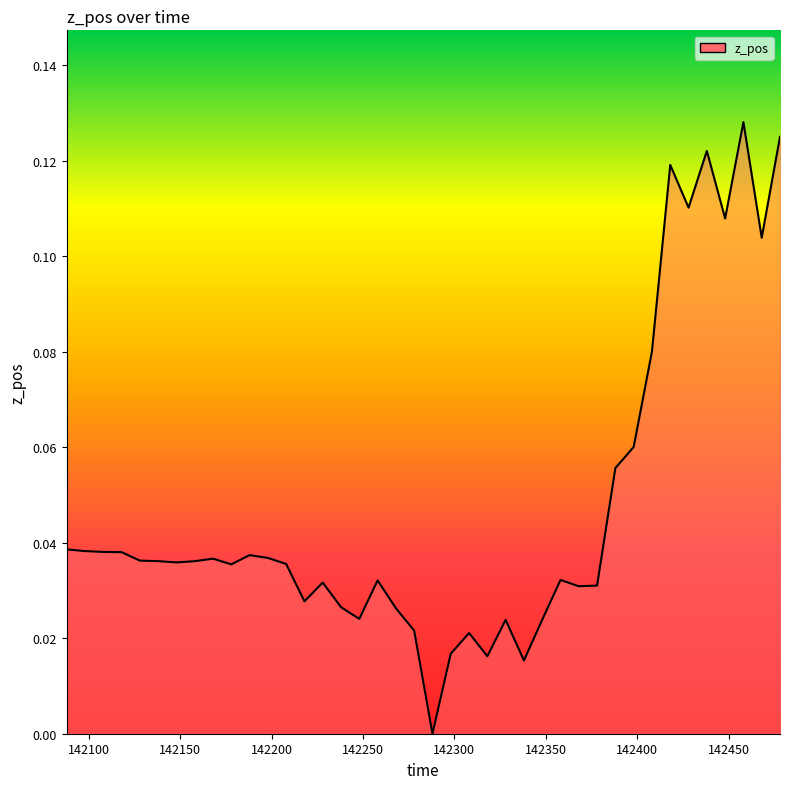

How many lines are shown in the chart?

1